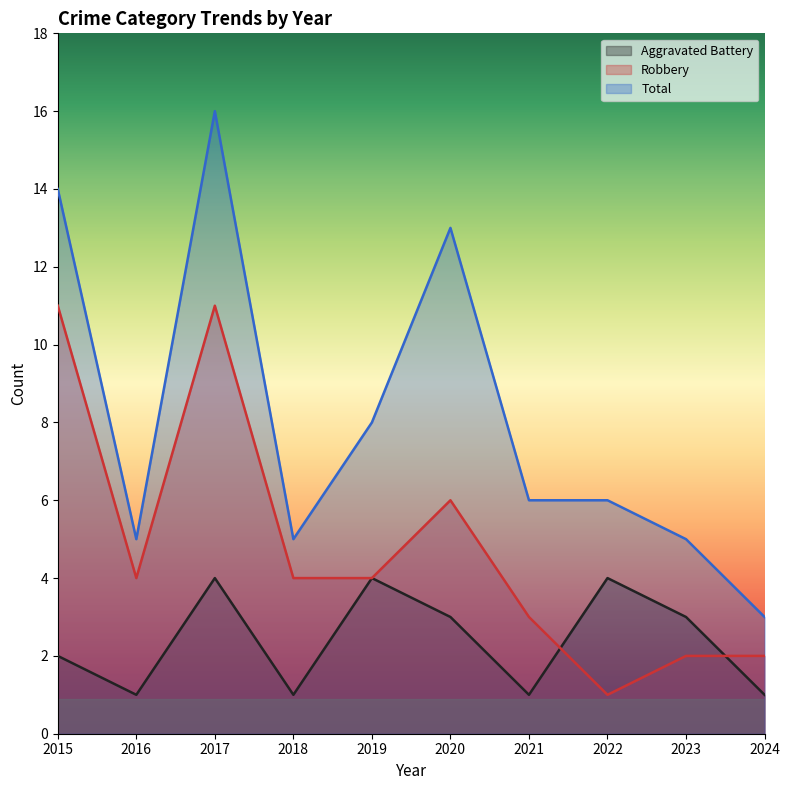

Count the Robbery values in the range 2 to 6.

7